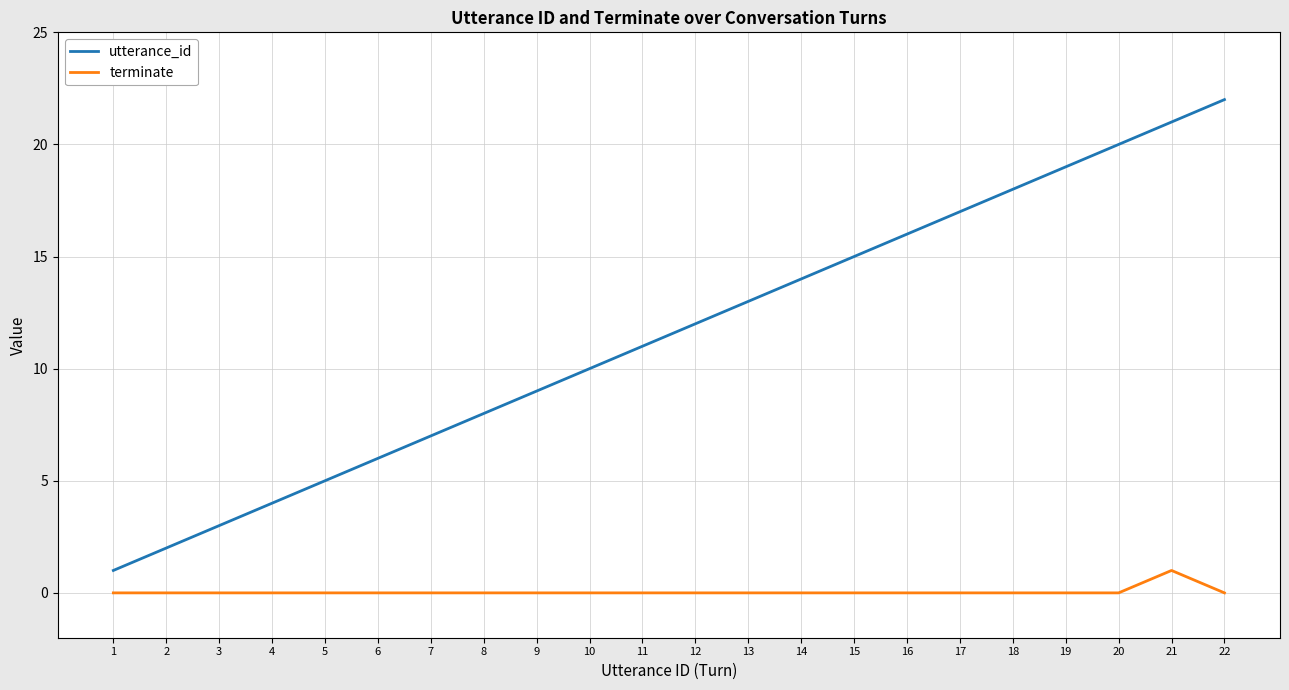

What is the maximum value shown in the chart?

22